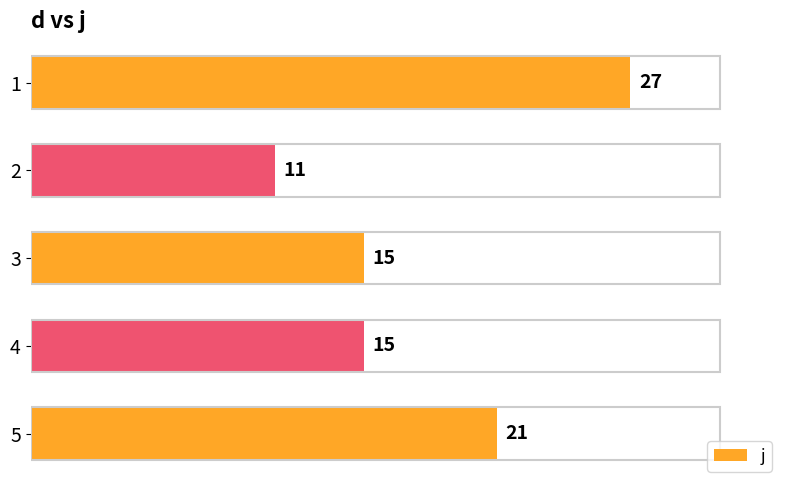

How many series are shown in this chart?

1